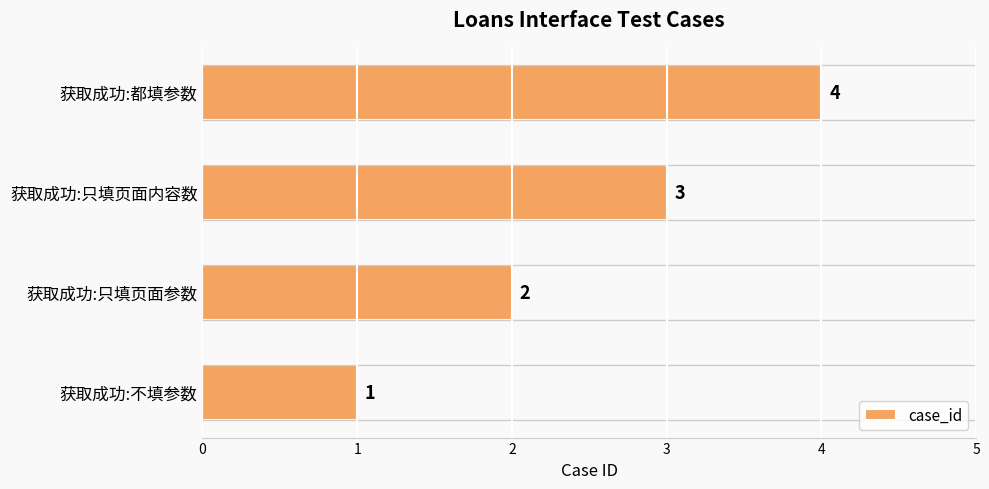

What is the sum of all values?

10